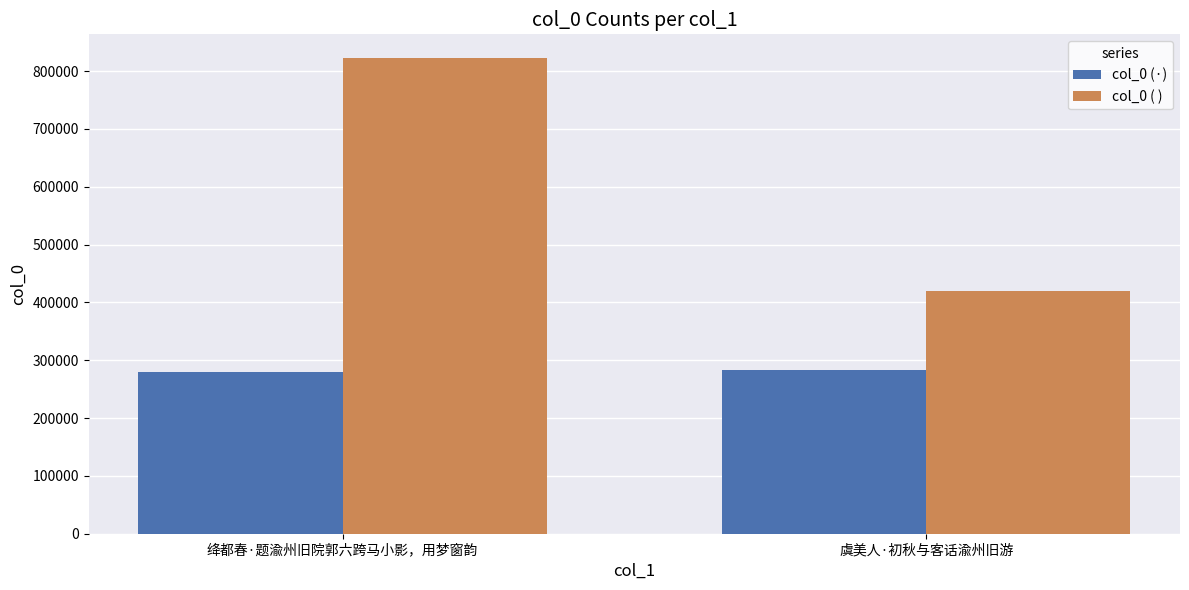

Which series has the largest range (max minus min)?

col_0 ( )